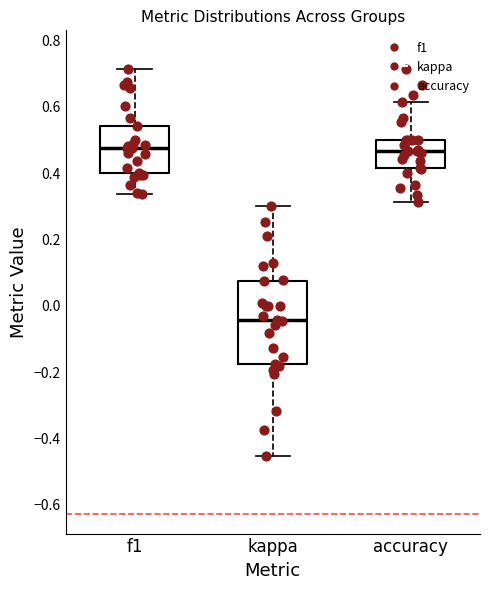

Comparing the boxes themselves (not the whiskers), which one is the tallest?

kappa